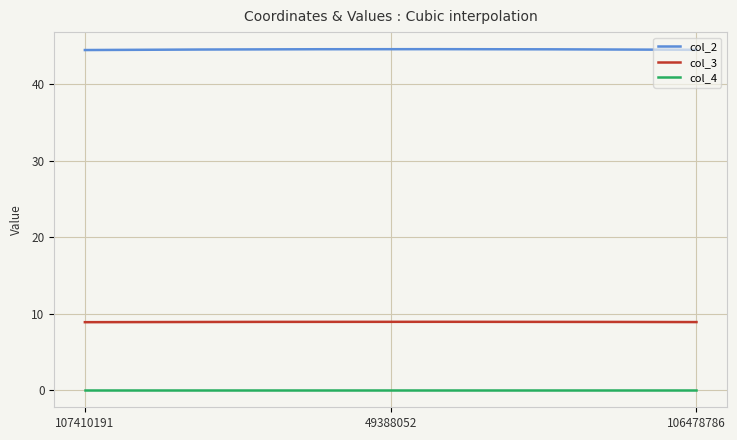

Rank the series by their average value, from highest to lowest.

col_2, col_3, col_4